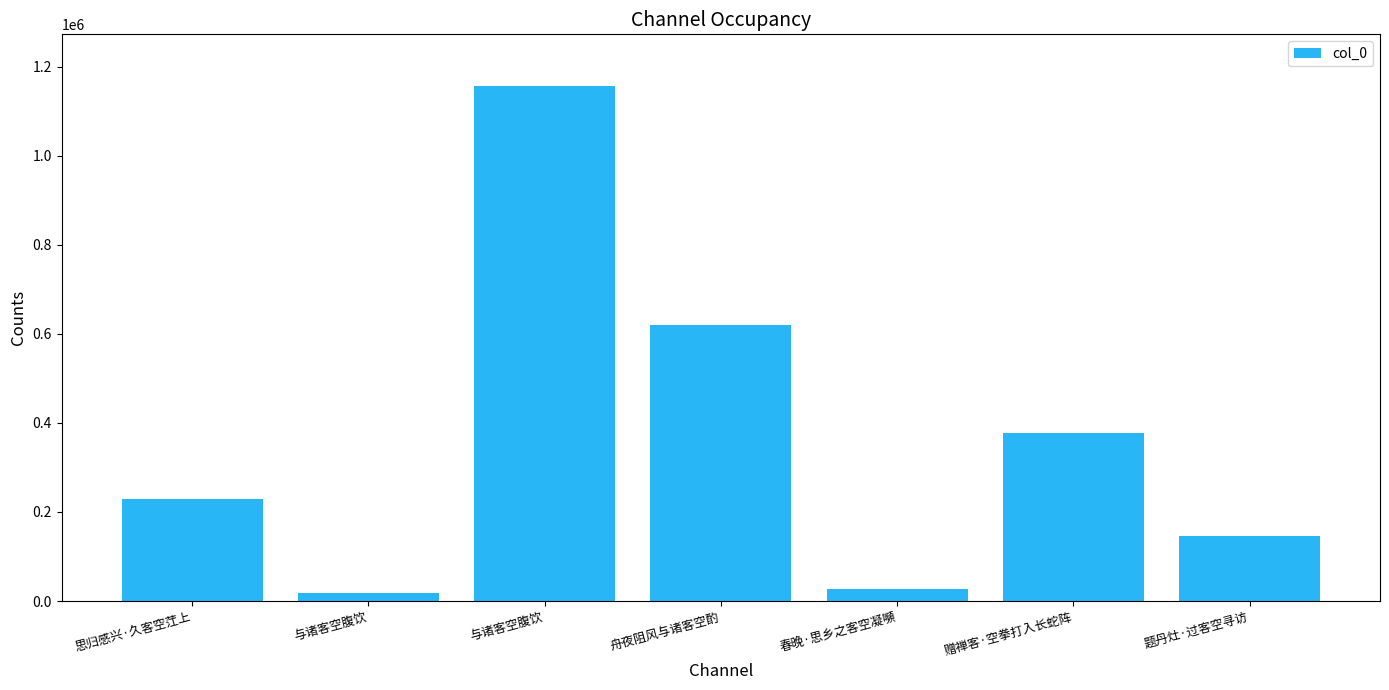

What is the change in value from 与诸客空腹饮 to 赠禅客·空拳打入长蛇阵?

-778620